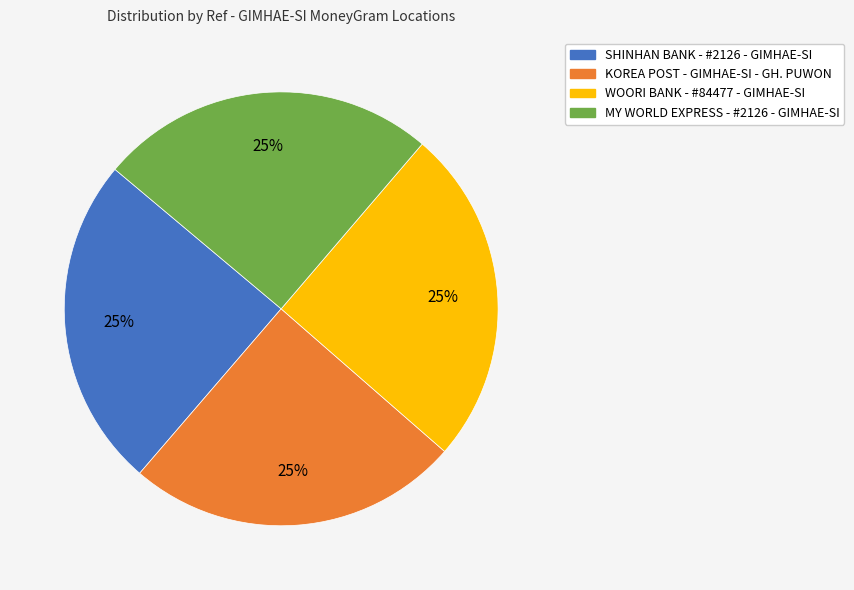

Count the number of slices in the pie.

4